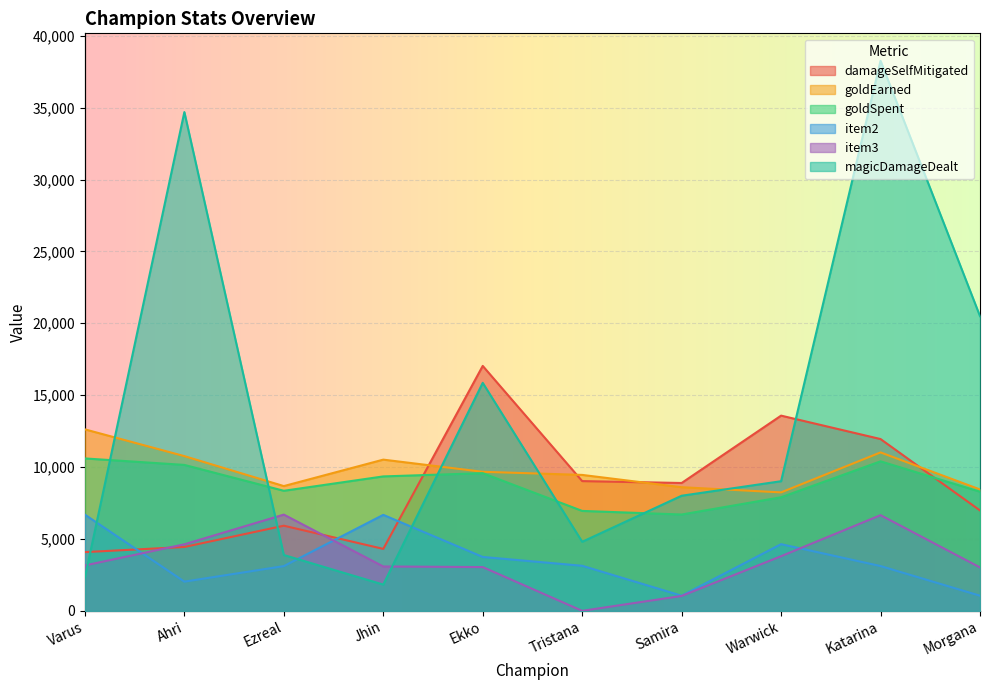

Count the number of data series in this chart.

6